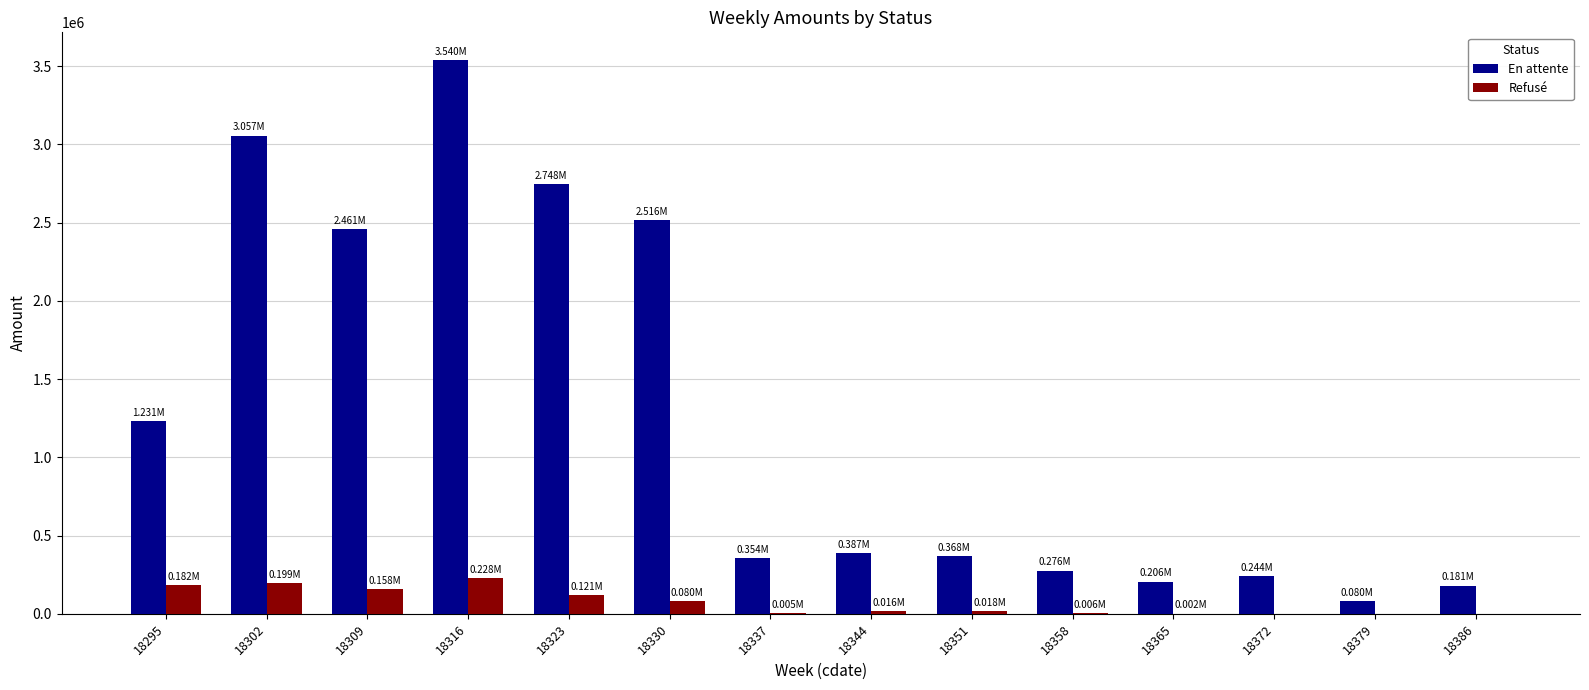

The value of En attente at 18358 is 276300.8. True or false?

True